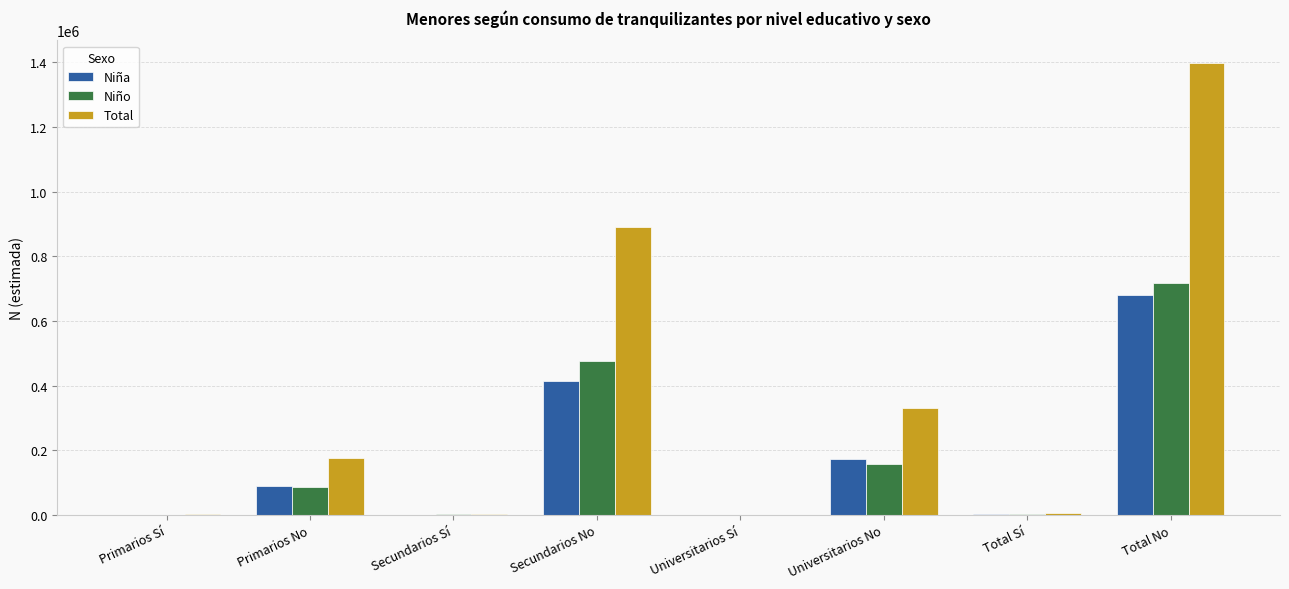

How many data points does each series have?

8